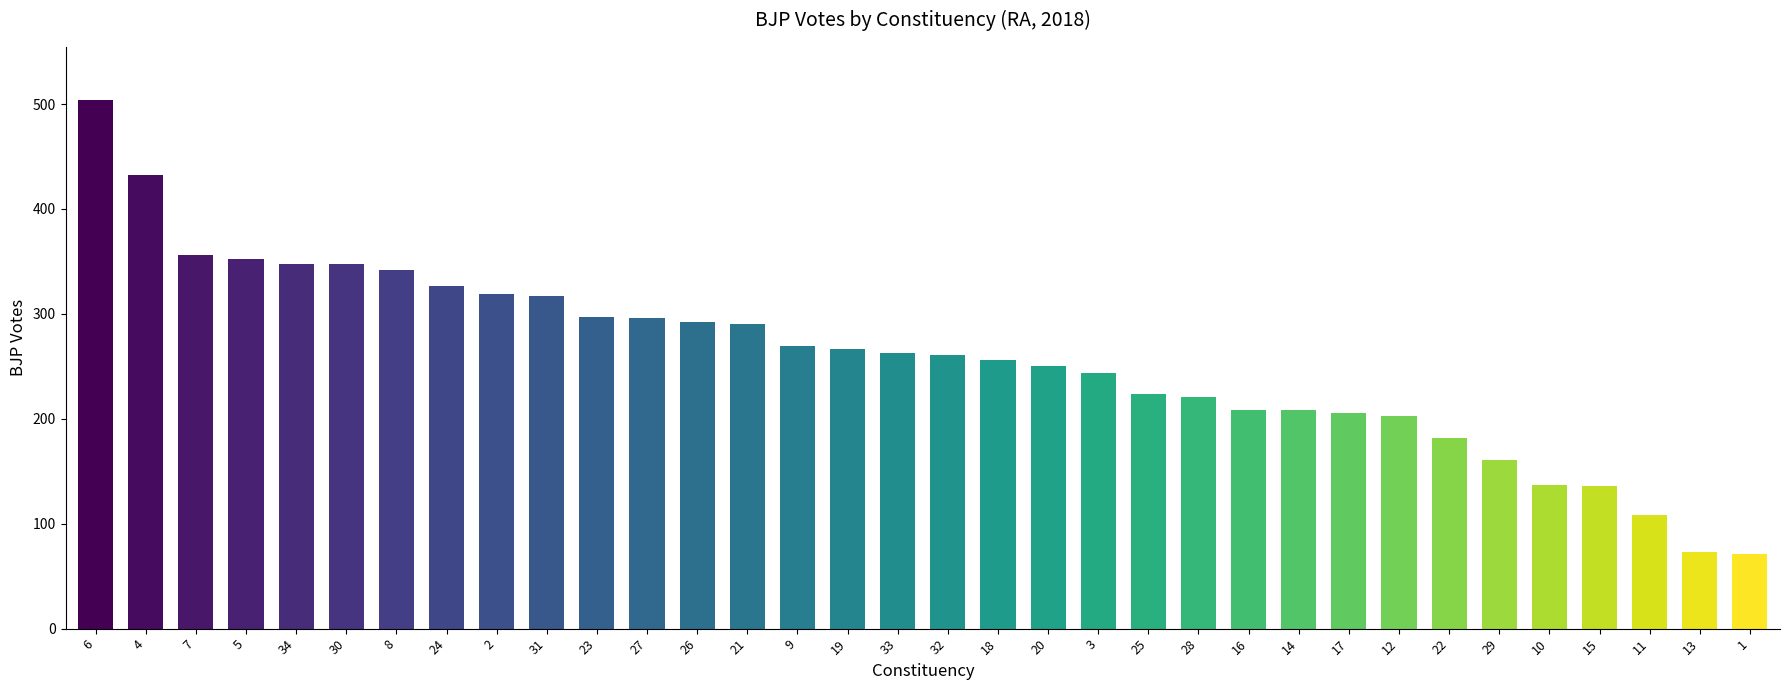

Count the number of data series in this chart.

1